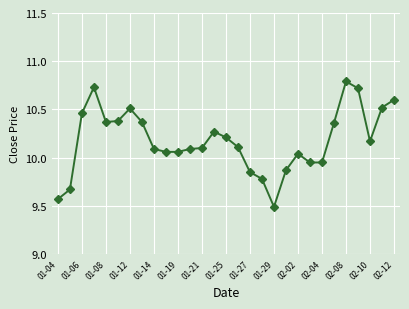

True or false: there are more than 2 points higher than both neighbors.

True